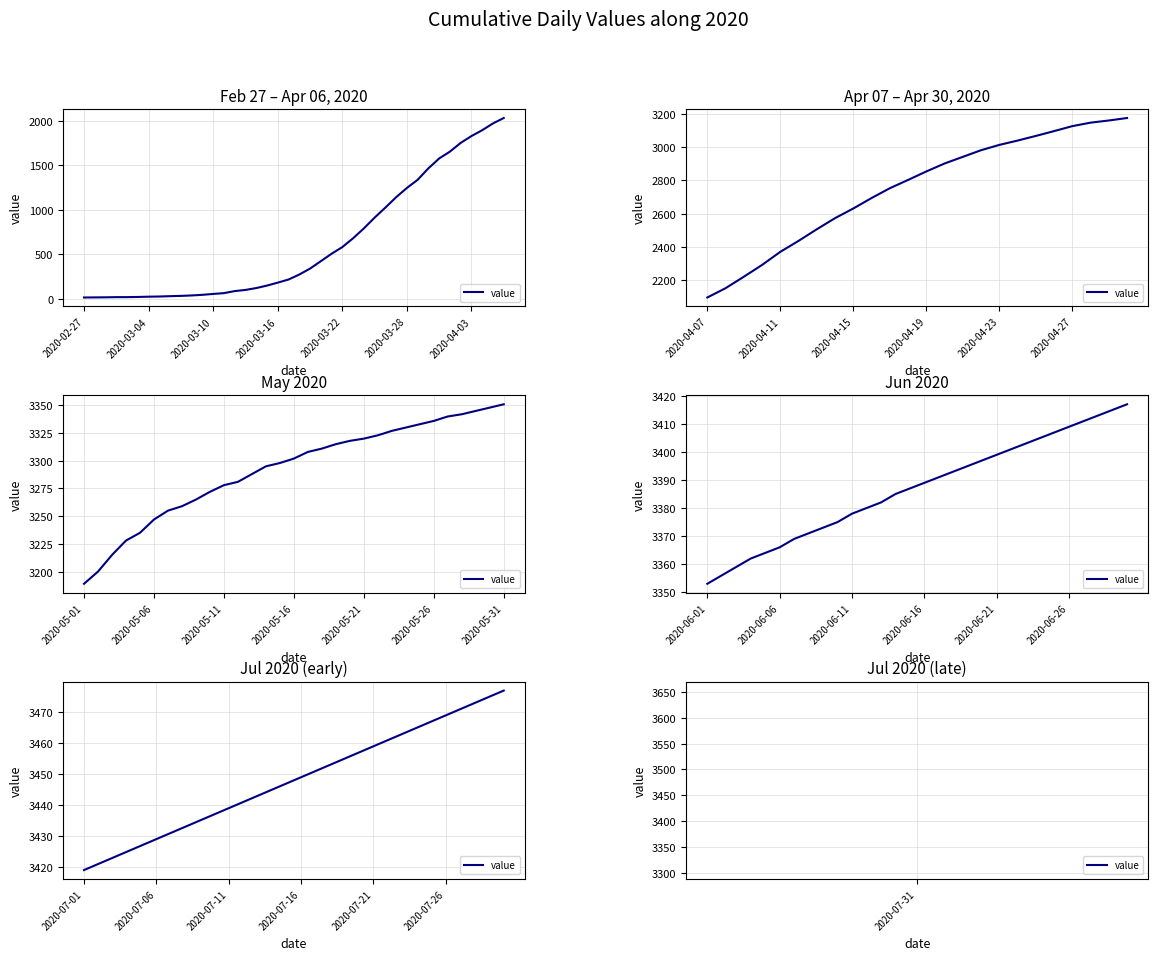

True or false: there are more than 2 points higher than both neighbors.

False